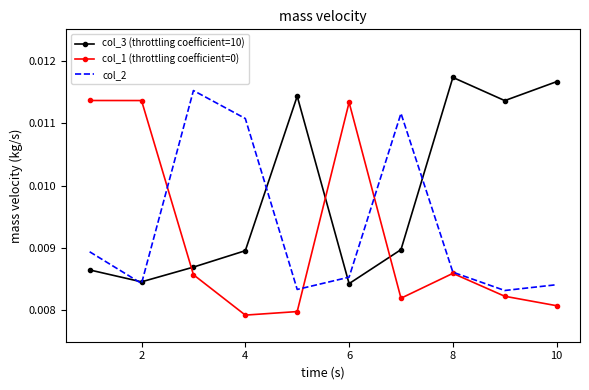

After their last crossing, which series has the higher values: col_3 (throttling coefficient=10) or col_1 (throttling coefficient=0)?

col_3 (throttling coefficient=10)